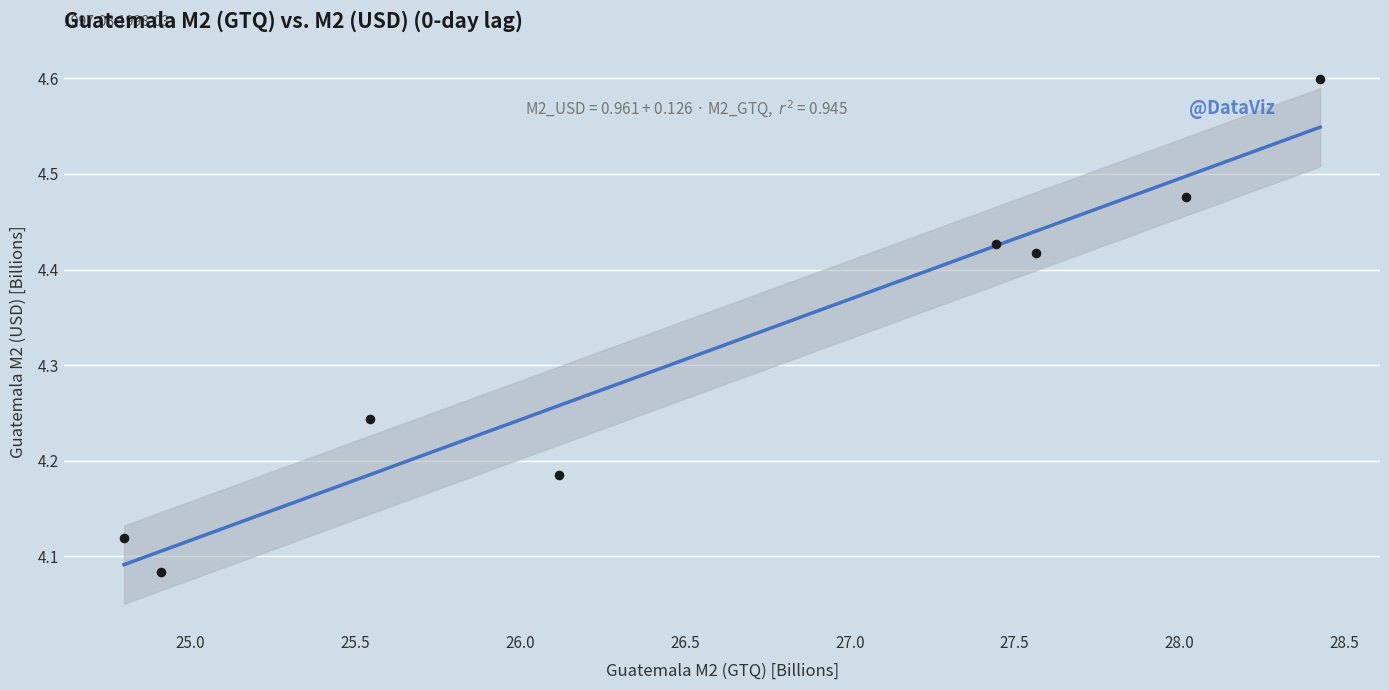

What is the average X value?

26.6